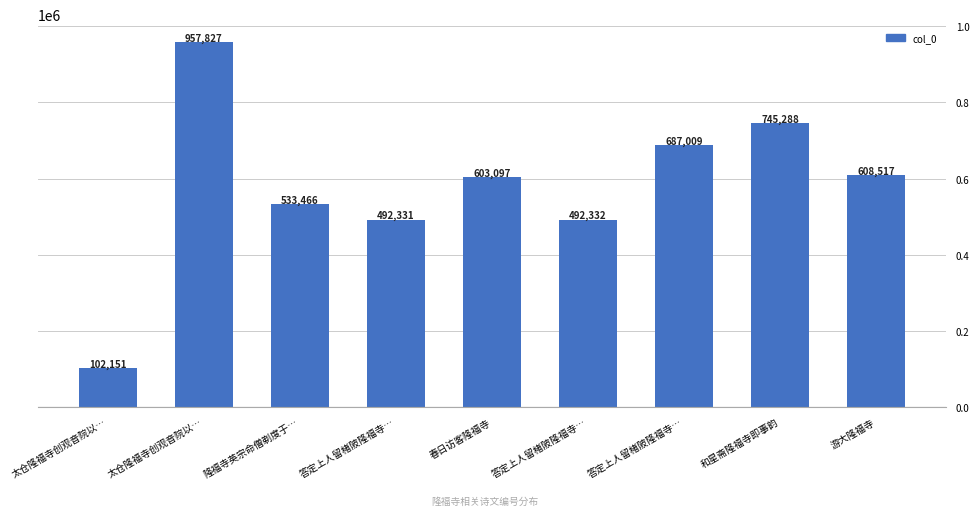

The value at 游大隆福寺 is 384099. True or false?

False